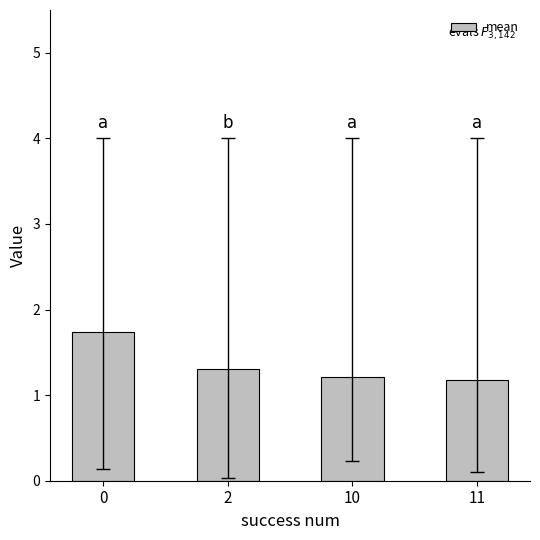

How many bars are there in total?

4